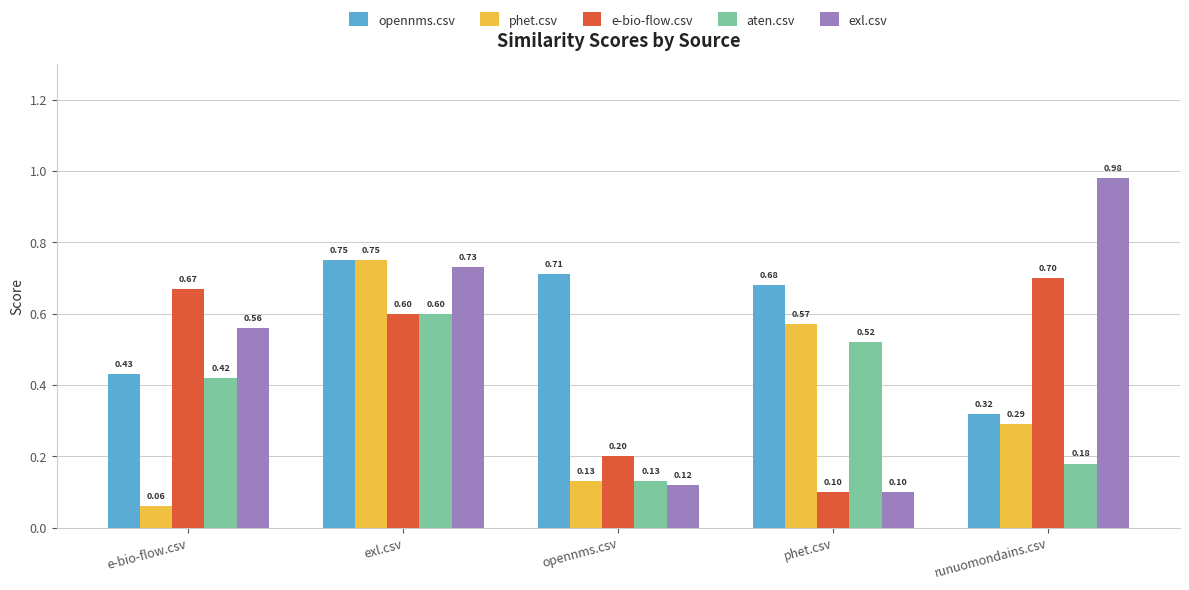

Does the chart contain any negative values?

No